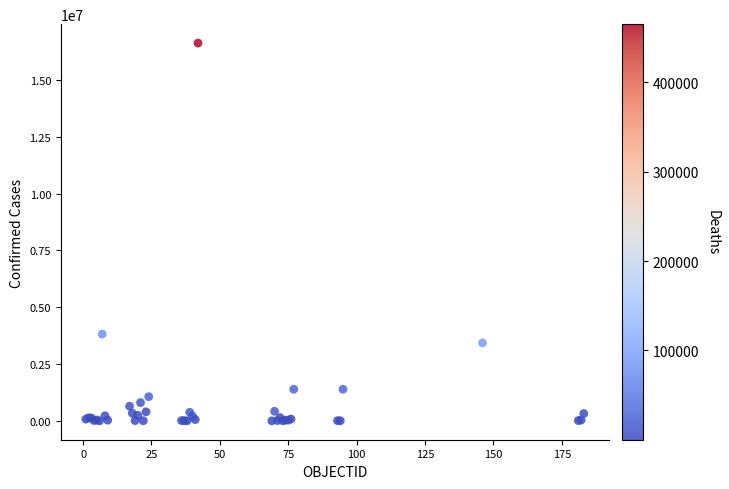

What Y value in the scatter plot is closest to 8312362?

3817139